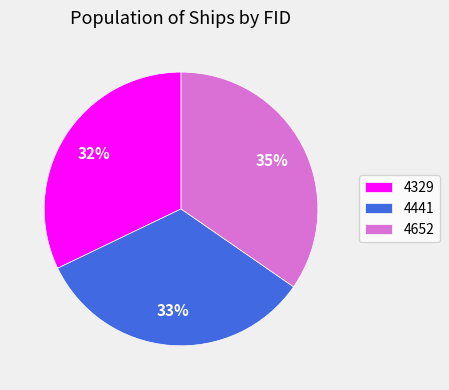

True or false: 4652 accounts for 46% of the total.

False